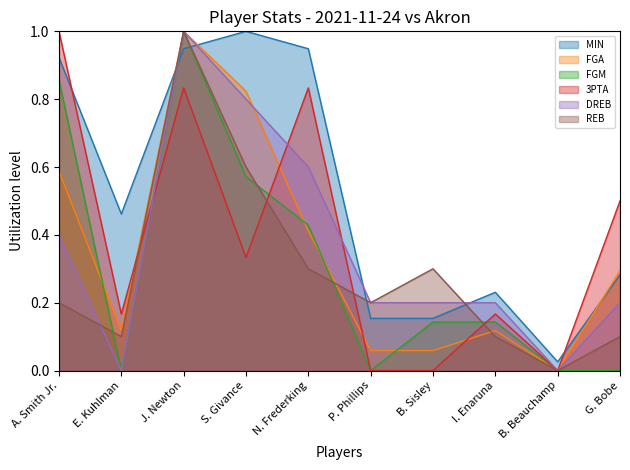

Reading right to left, list all the values displayed in this chart.

MIN: G. Bobe=0.3	B. Beauchamp=0.0	I. Enaruna=0.2	B. Sisley=0.2	P. Phillips=0.2	N. Frederking=0.9	S. Givance=1.0	J. Newton=0.9	E. Kuhlman=0.5	A. Smith Jr.=0.9
FGA: G. Bobe=0.3	B. Beauchamp=0.0	I. Enaruna=0.1	B. Sisley=0.1	P. Phillips=0.1	N. Frederking=0.4	S. Givance=0.8	J. Newton=1.0	E. Kuhlman=0.1	A. Smith Jr.=0.6
FGM: G. Bobe=0.0	B. Beauchamp=0.0	I. Enaruna=0.1	B. Sisley=0.1	P. Phillips=0.0	N. Frederking=0.4	S. Givance=0.6	J. Newton=1.0	E. Kuhlman=0.0	A. Smith Jr.=0.9
3PTA: G. Bobe=0.5	B. Beauchamp=0.0	I. Enaruna=0.2	B. Sisley=0.0	P. Phillips=0.0	N. Frederking=0.8	S. Givance=0.3	J. Newton=0.8	E. Kuhlman=0.2	A. Smith Jr.=1.0
DREB: G. Bobe=0.2	B. Beauchamp=0.0	I. Enaruna=0.2	B. Sisley=0.2	P. Phillips=0.2	N. Frederking=0.6	S. Givance=0.8	J. Newton=1.0	E. Kuhlman=0.0	A. Smith Jr.=0.4
REB: G. Bobe=0.1	B. Beauchamp=0.0	I. Enaruna=0.1	B. Sisley=0.3	P. Phillips=0.2	N. Frederking=0.3	S. Givance=0.6	J. Newton=1.0	E. Kuhlman=0.1	A. Smith Jr.=0.2